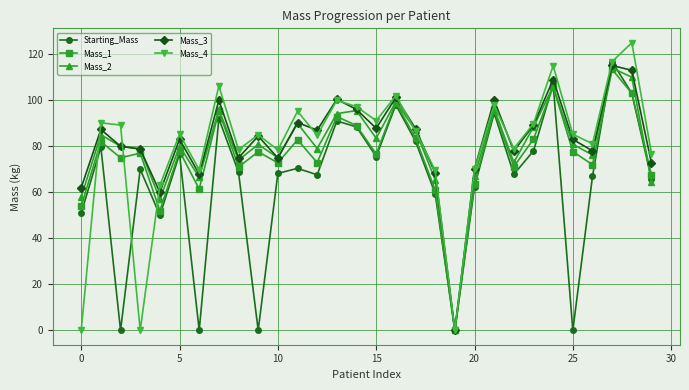

What is the value of the Mass_1 point at the 5th from the left?

52.0